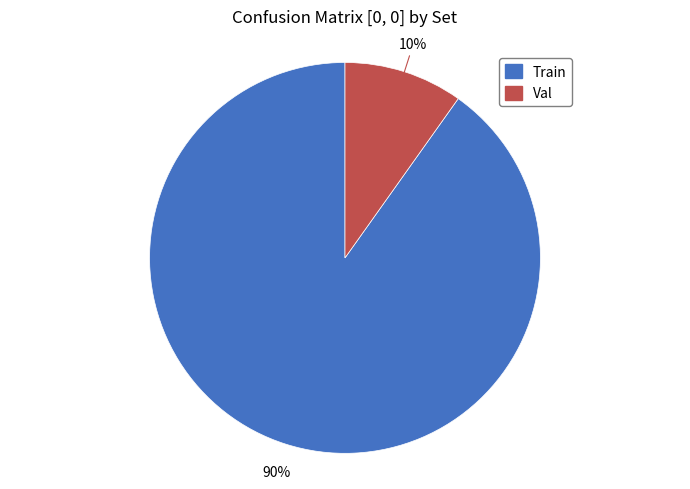

Combined, do Val and Train account for over 50%?

Yes